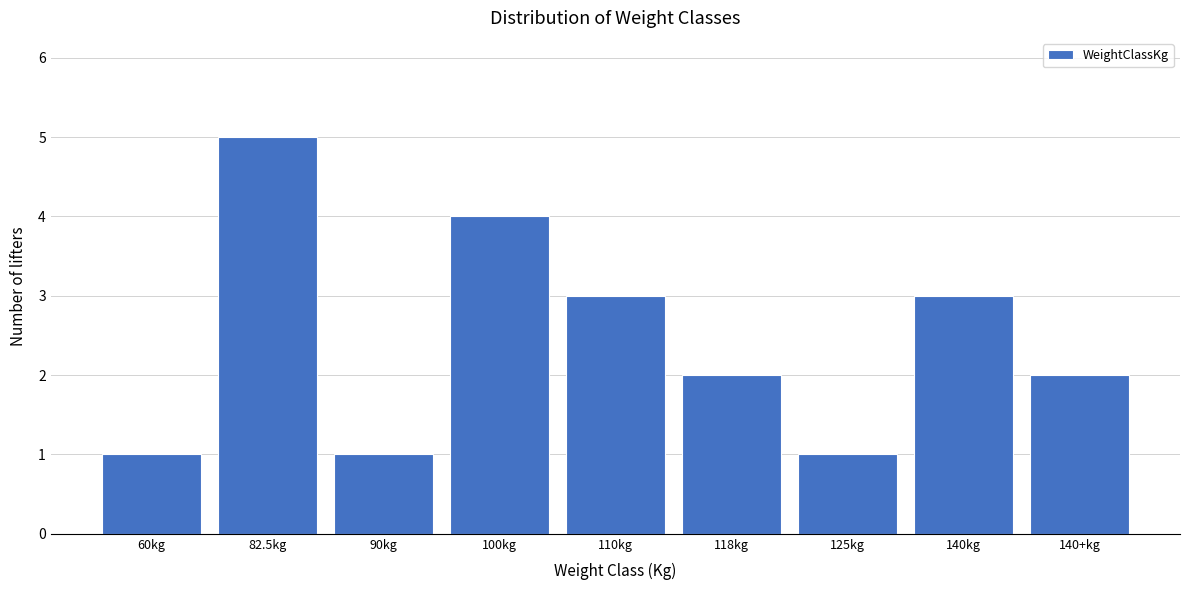

Reading left to right, transcribe all the data shown in this chart.

60kg=1	82.5kg=5	90kg=1	100kg=4	110kg=3	118kg=2	125kg=1	140kg=3	140+kg=2